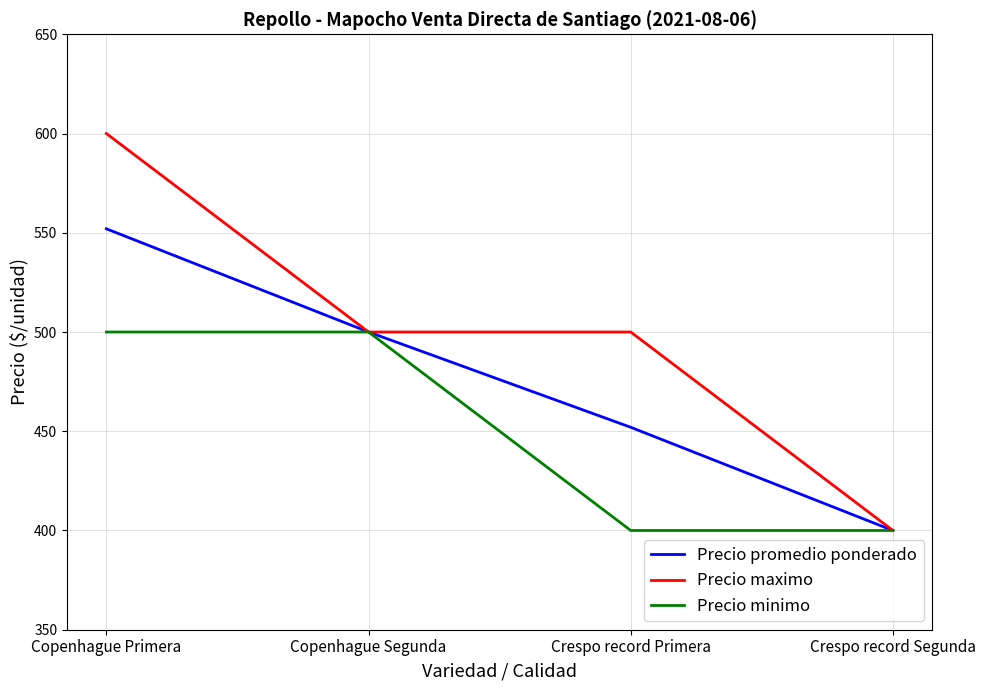

Which series has the widest spread of values?

Precio maximo